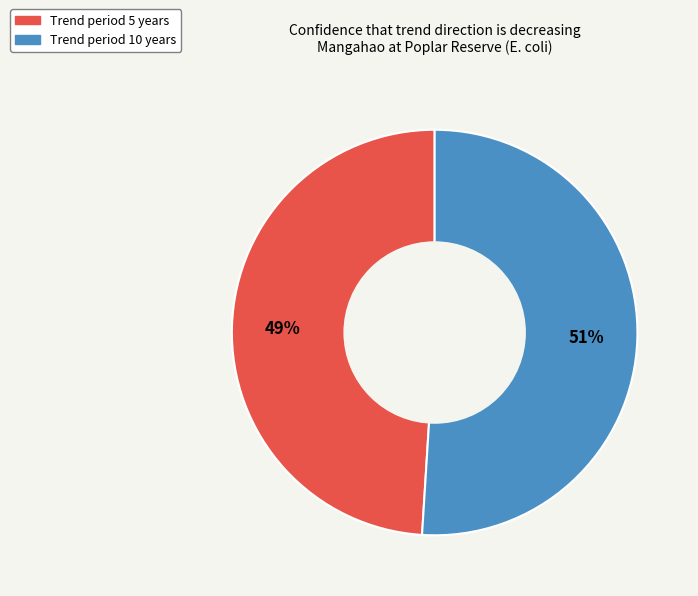

Is there any slice that represents more than half of the pie?

Yes